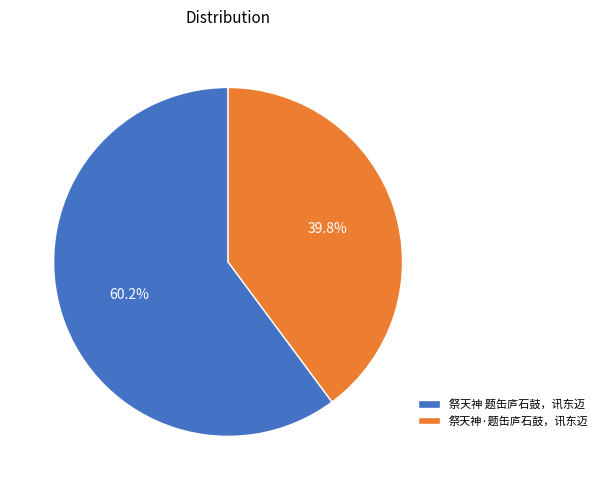

Rank the categories by value from lowest to highest.

祭天神·题缶庐石鼓，讯东迈, 祭天神 题缶庐石鼓，讯东迈